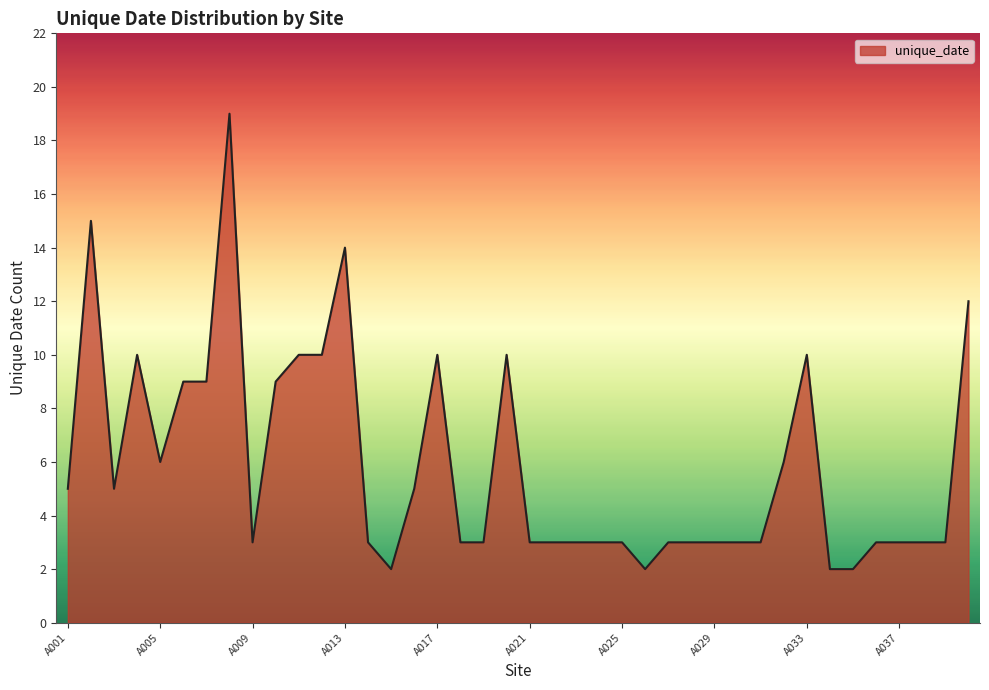

What is the maximum value shown in the chart?

19